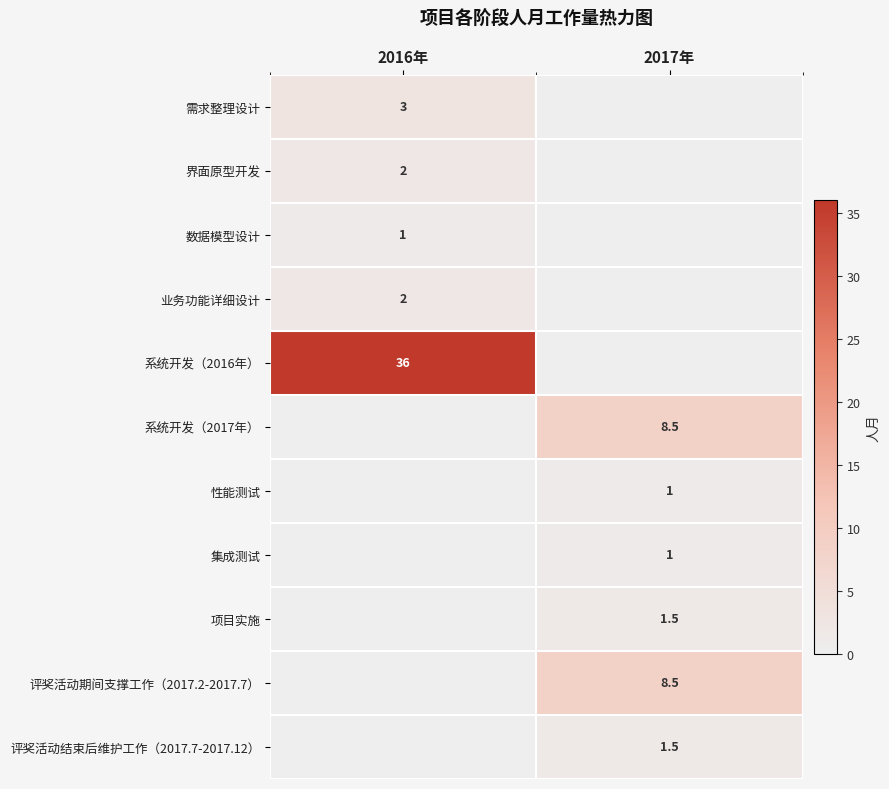

The 业务功能详细设计 series shows 2.0 at 2016年. True or false?

True